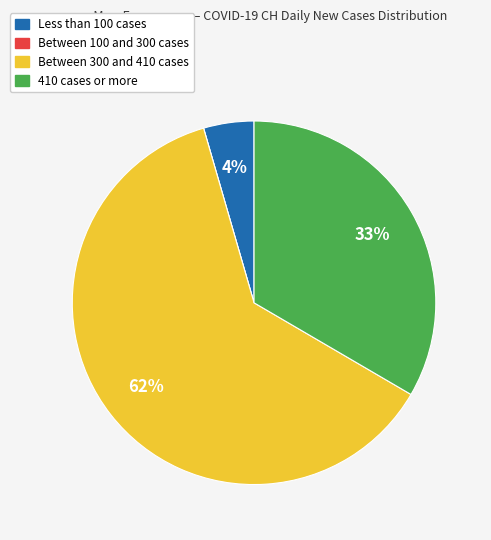

To the nearest percent, what is the average slice percentage?

25%